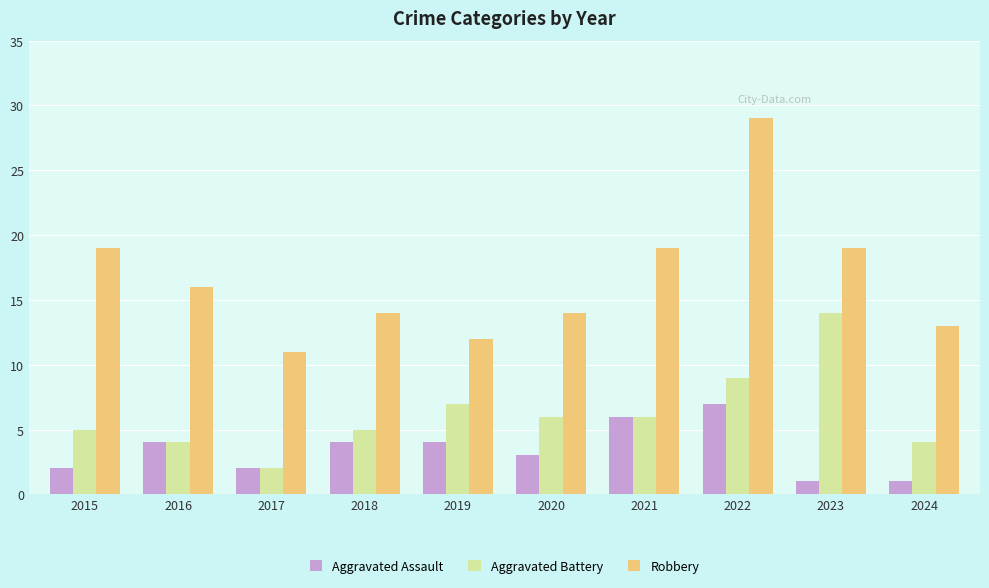

How many groups of bars are there?

10